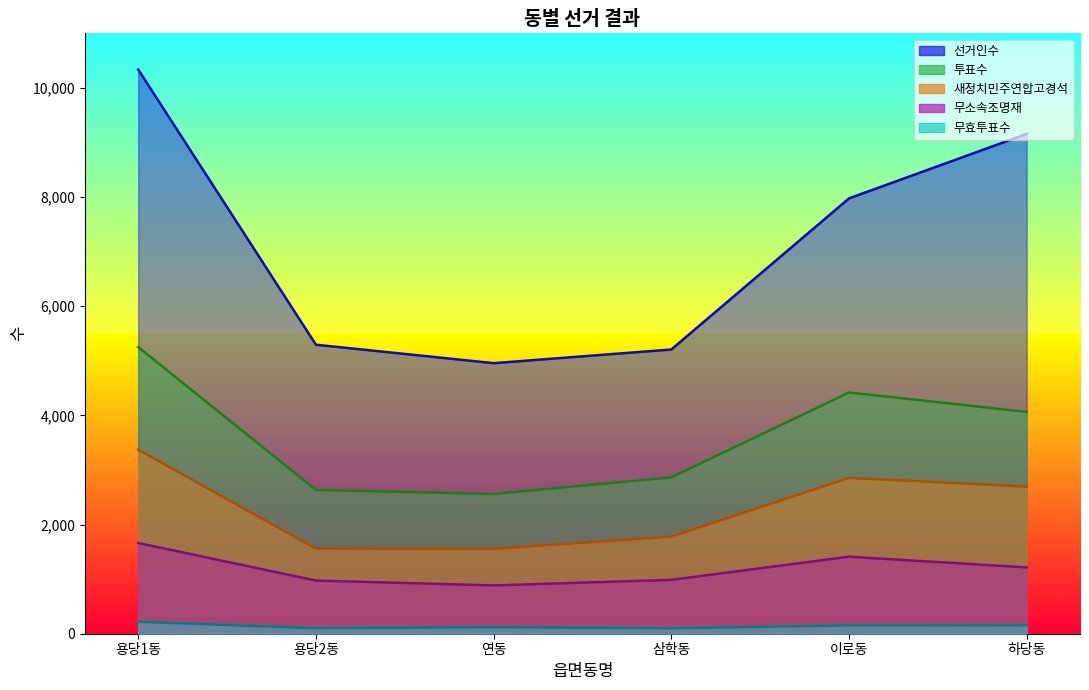

Reading left to right, what are all the values shown in this chart?

선거인수: 10337	5295	4957	5207	7976	9157
투표수: 5252	2634	2560	2864	4419	4064
새정치민주연합고경석: 3372	1559	1555	1778	2855	2695
무소속조명재: 1662	974	885	987	1411	1215
무효투표수: 218	101	120	99	153	154